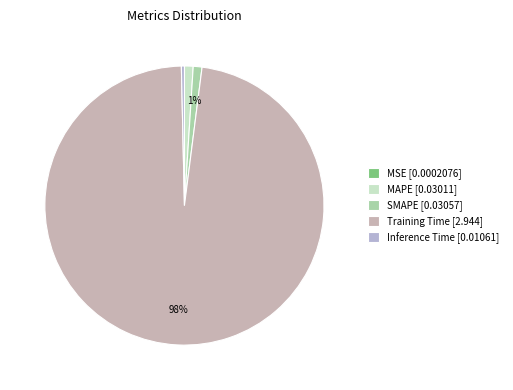

To the nearest percent, what percentage of the pie is Training Time?

98%